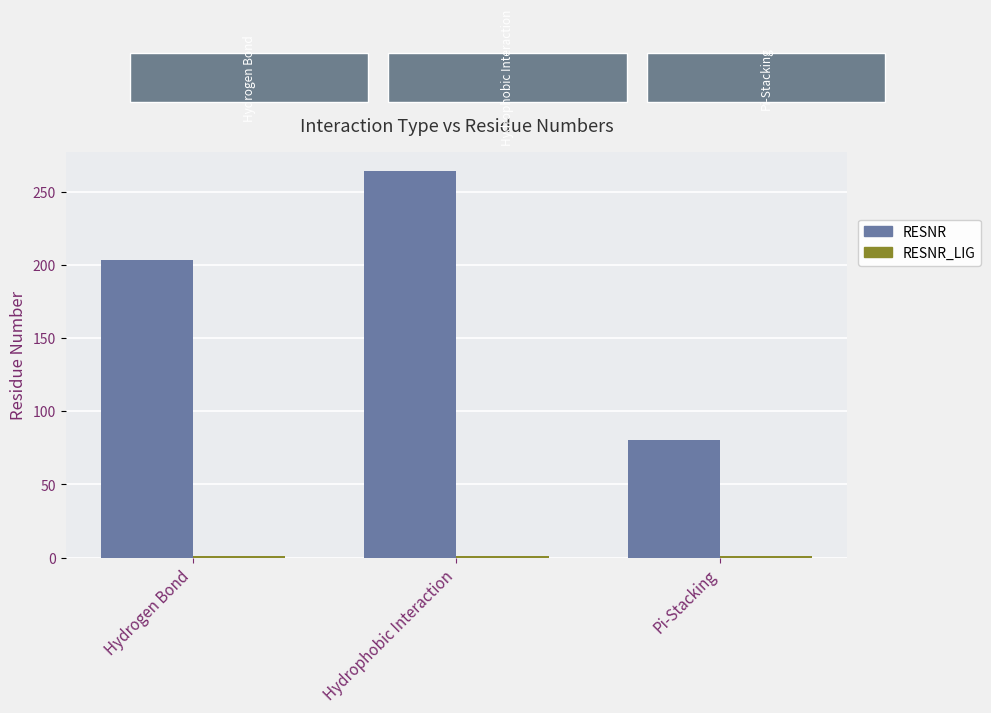

The RESNR series shows 349 at Hydrogen Bond. True or false?

False